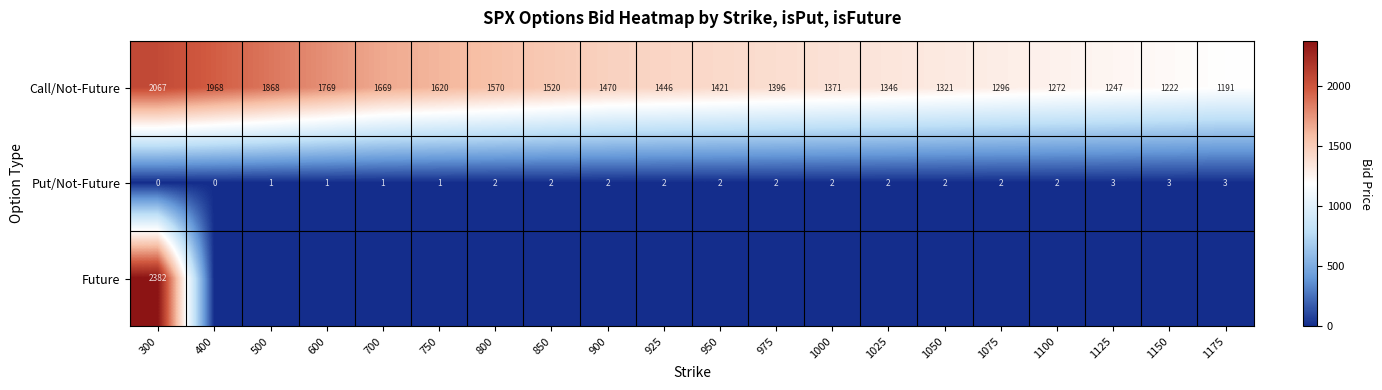

What is the sum of all Put/Not-Future values?

35